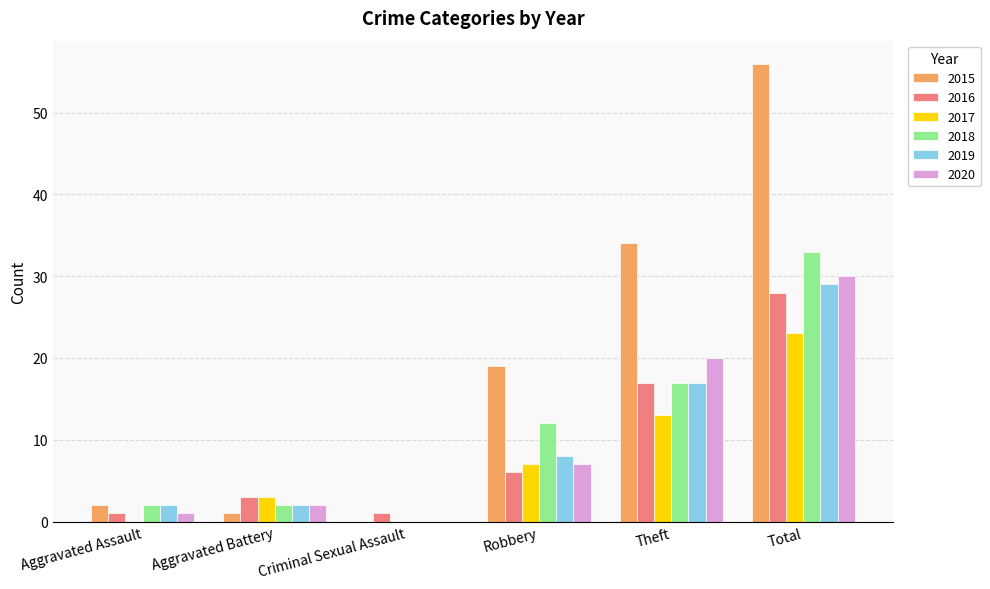

Are the bars horizontal?

No